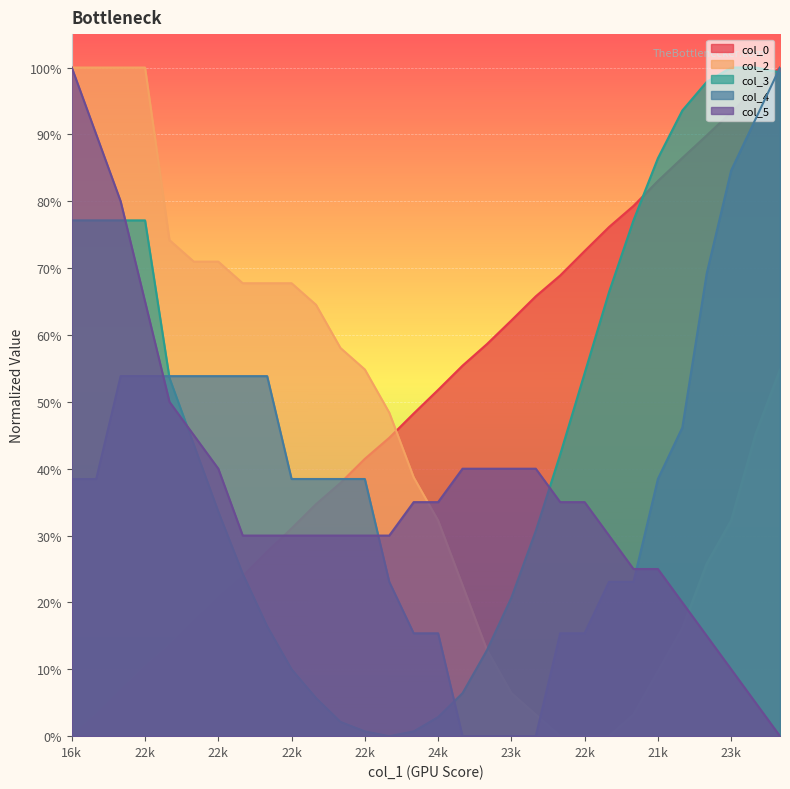

Which label corresponds to the largest value in the chart?

23706